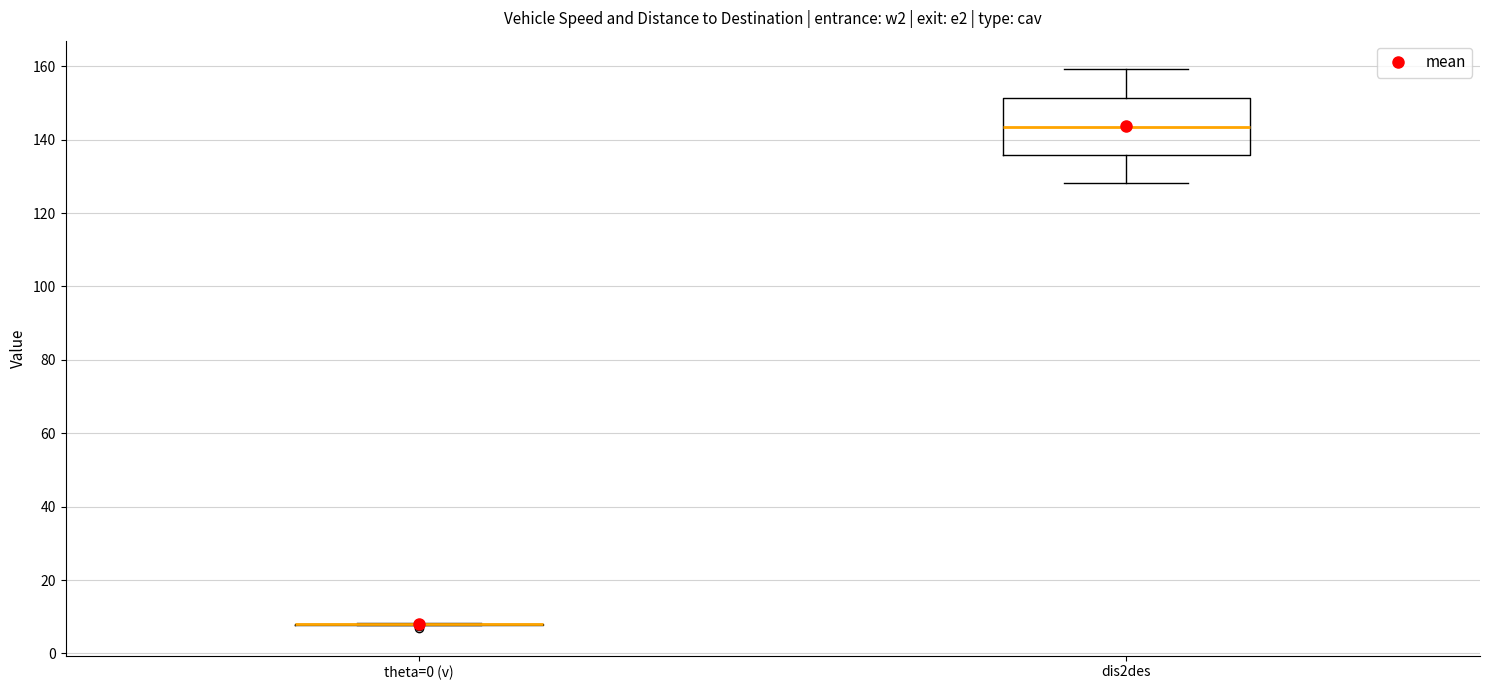

Reading left to right, read every box against the y-axis: the position of its median line, the range the box covers, and the ends of its whiskers. The values are not printed on the chart, so give them approximately, as read against the axis.

theta=0 (v): box collapsed to a line at 8, whiskers 8 to 8
dis2des: median 144, box 136 to 152, whiskers 128 to 160